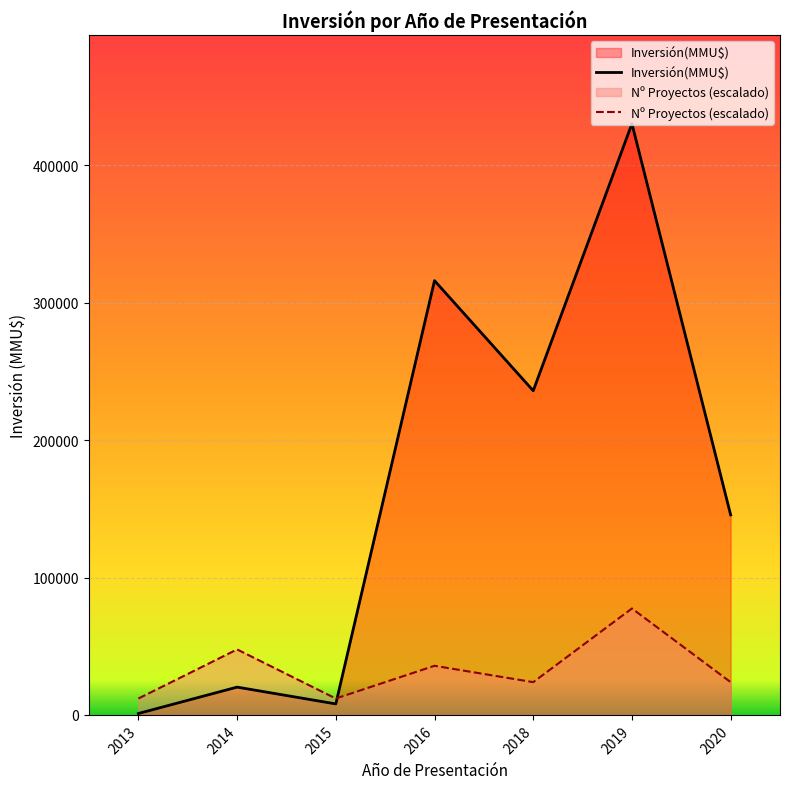

What value does the data have at 2013, to the nearest 50?

200